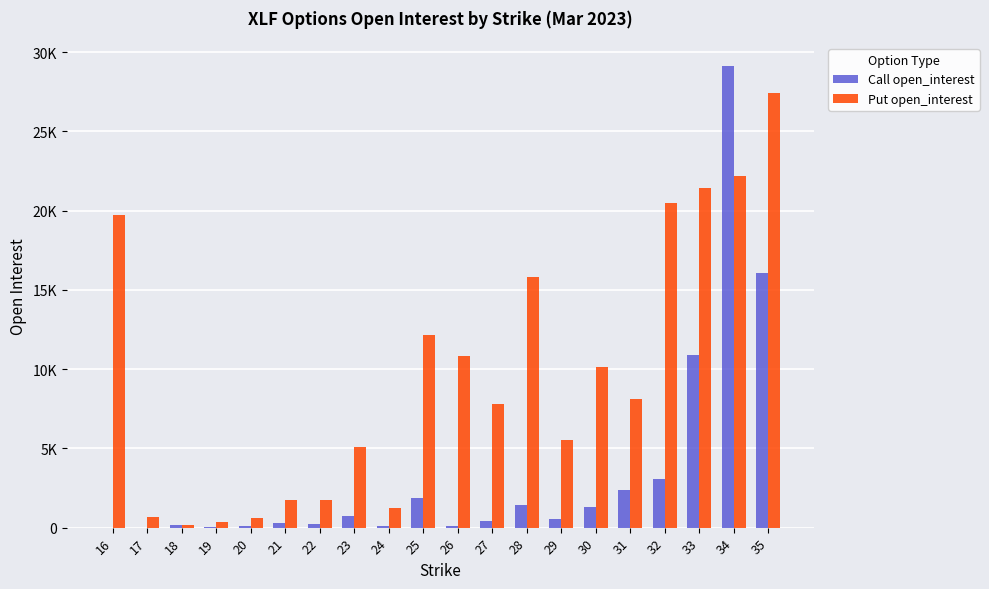

At which category is the sum across all series the highest?

34